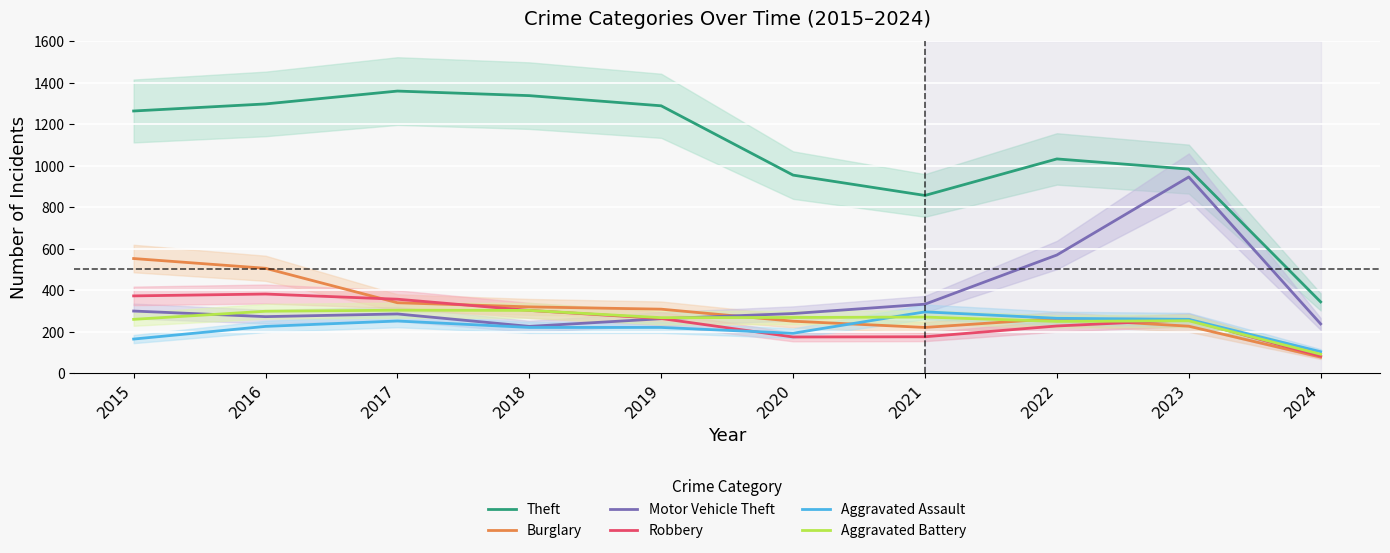

Which series has the largest total across all categories?

Theft